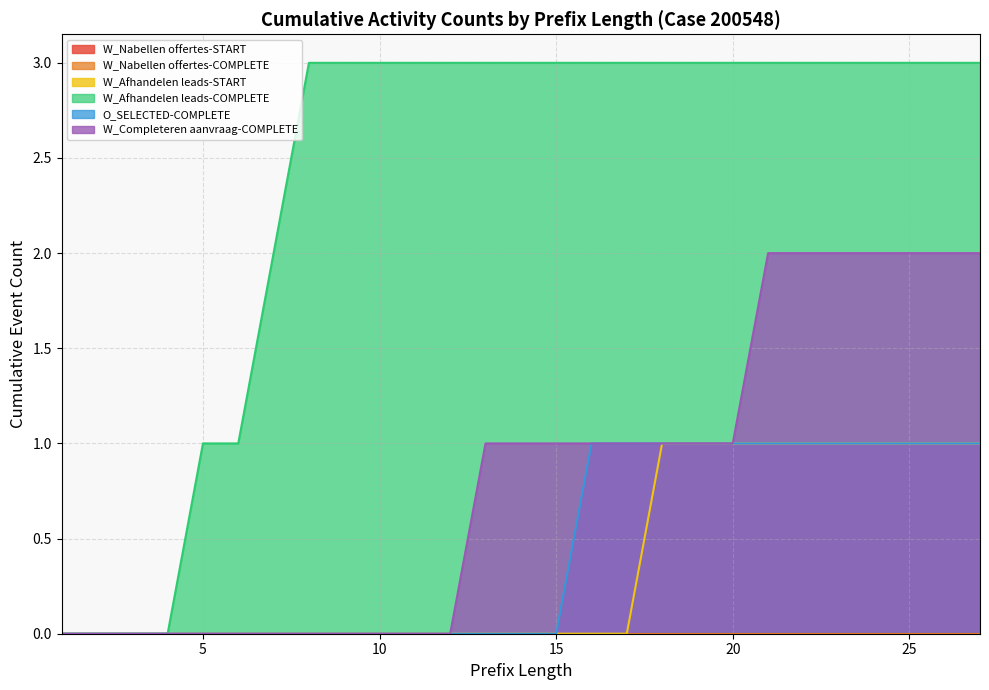

What are all the series names shown in the legend?

W_Nabellen offertes-START, W_Nabellen offertes-COMPLETE, W_Afhandelen leads-START, W_Afhandelen leads-COMPLETE, O_SELECTED-COMPLETE, W_Completeren aanvraag-COMPLETE